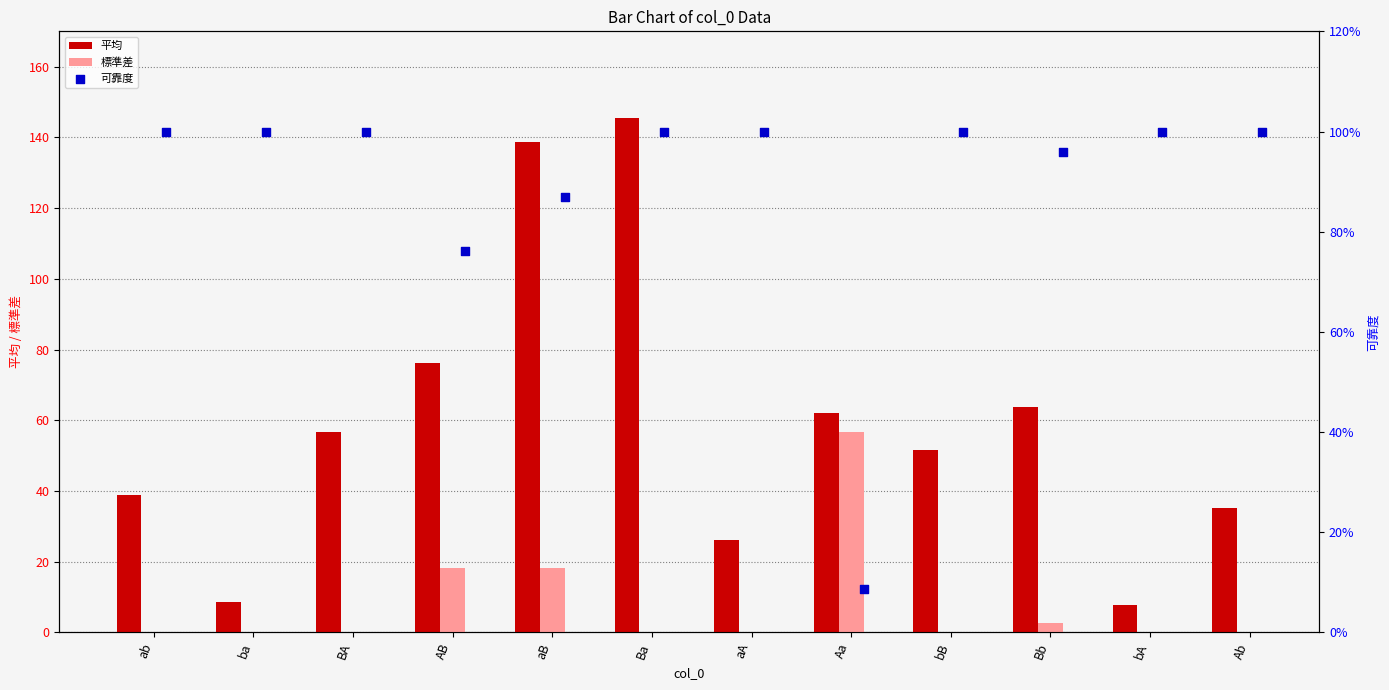

Which series reaches the minimum Y coordinate?

標準差